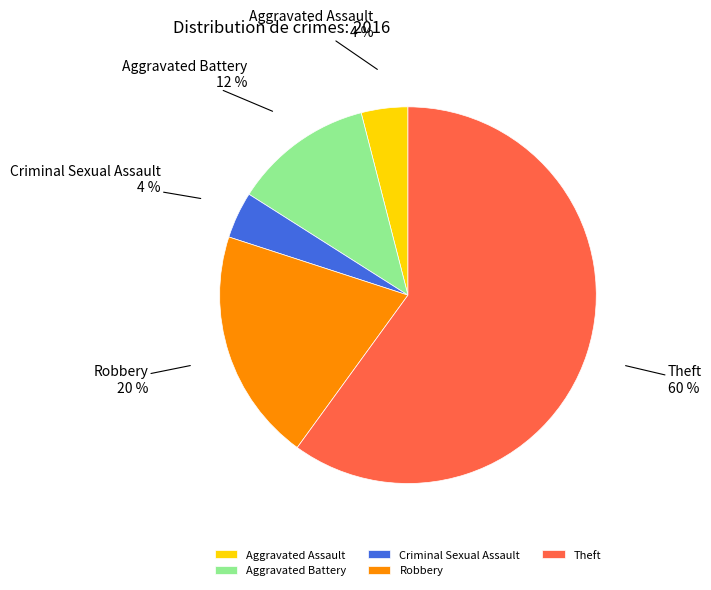

Is it true that Robbery is 20% of the pie?

True